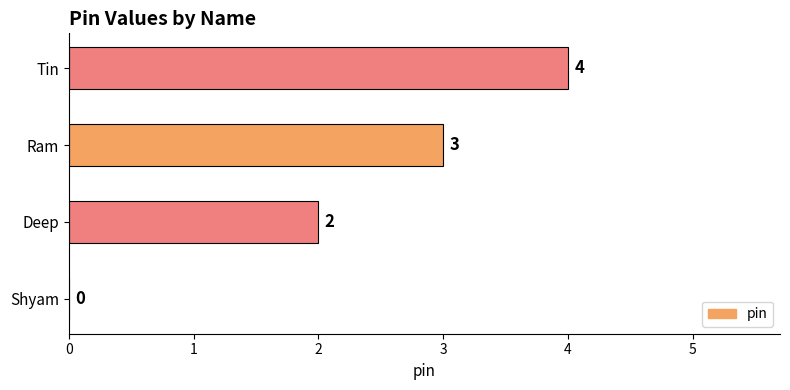

Which category has the highest value across all series?

Tin